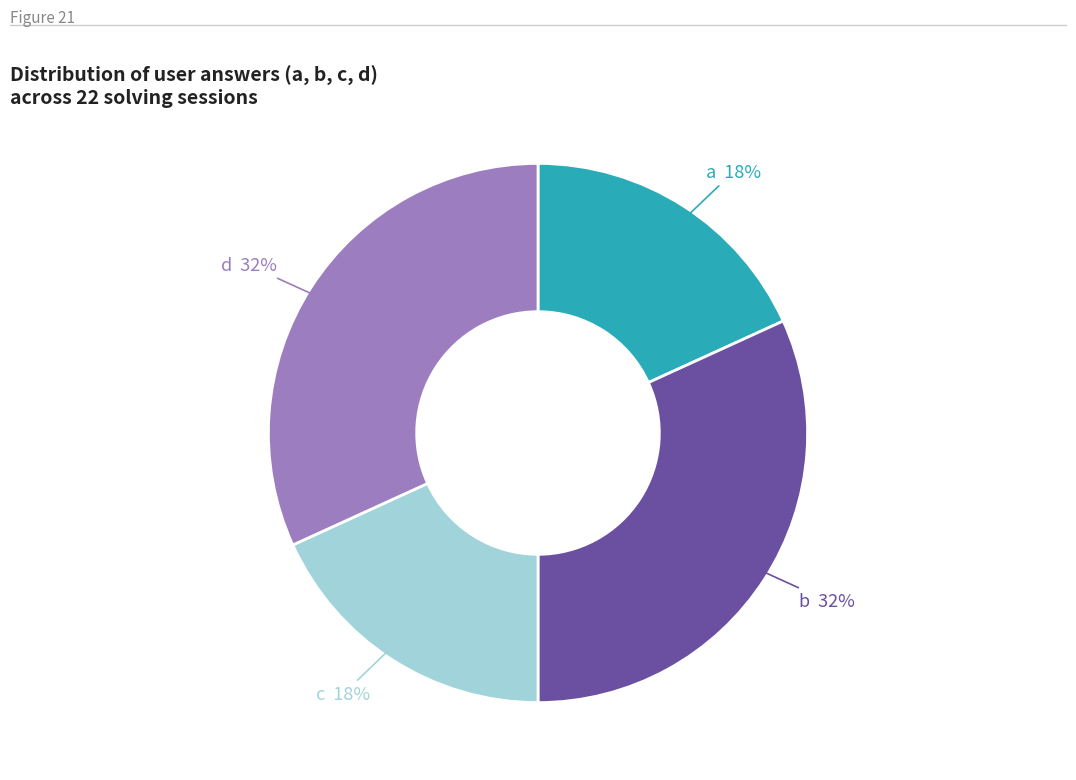

Count the number of slices in the pie.

4